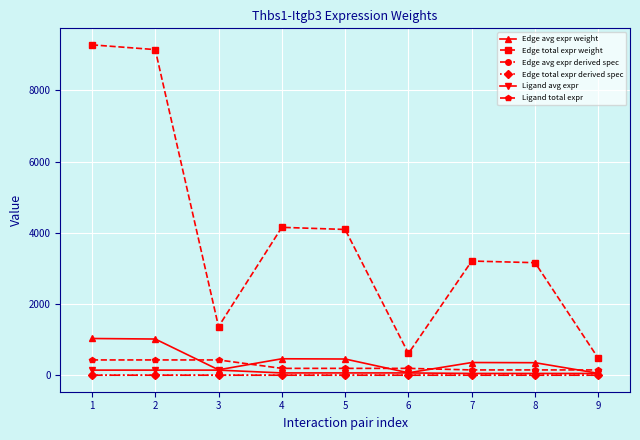

True or false: Edge total expr derived spec and Edge total expr weight cross at least once.

False